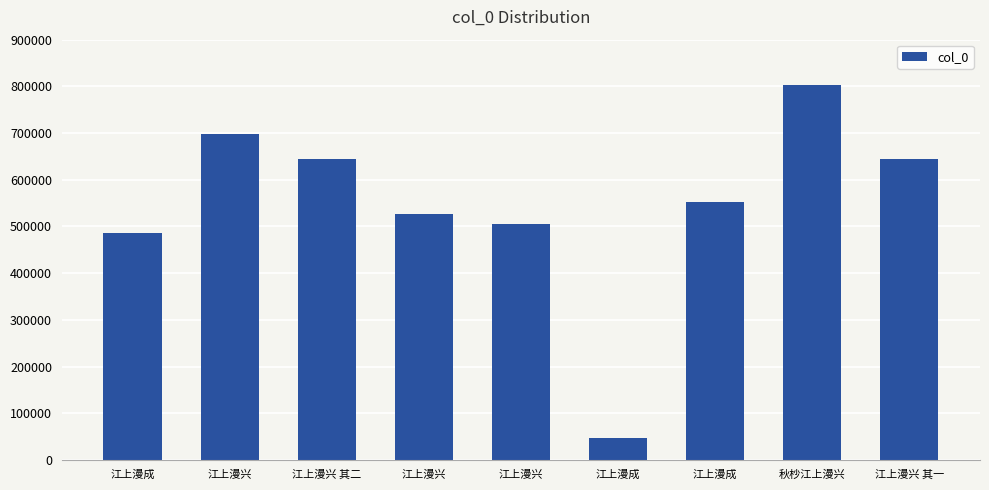

How many data points are less than 551495?

4